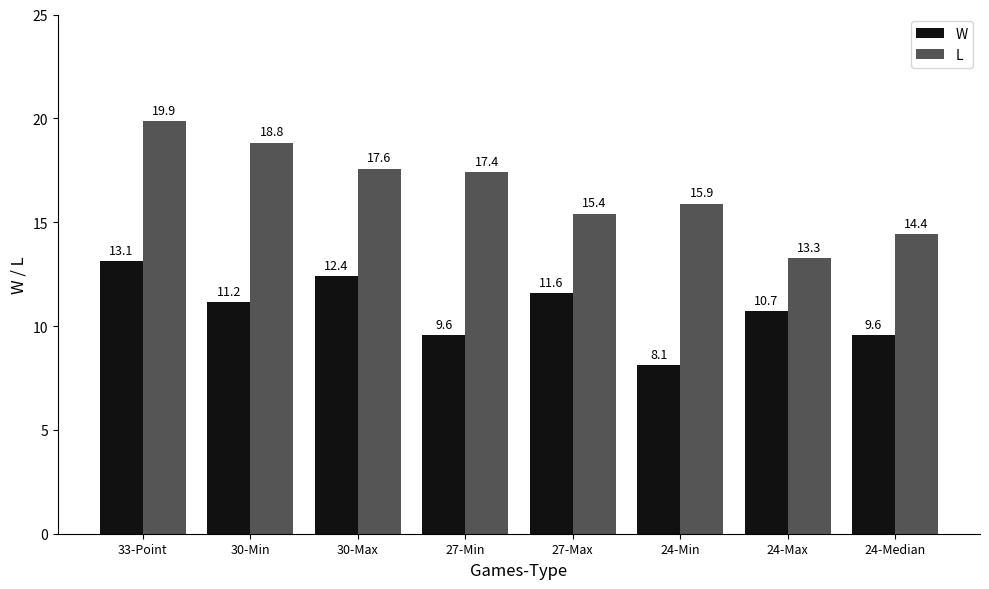

Is it true that L equals 20.0 at 27-Max?

False